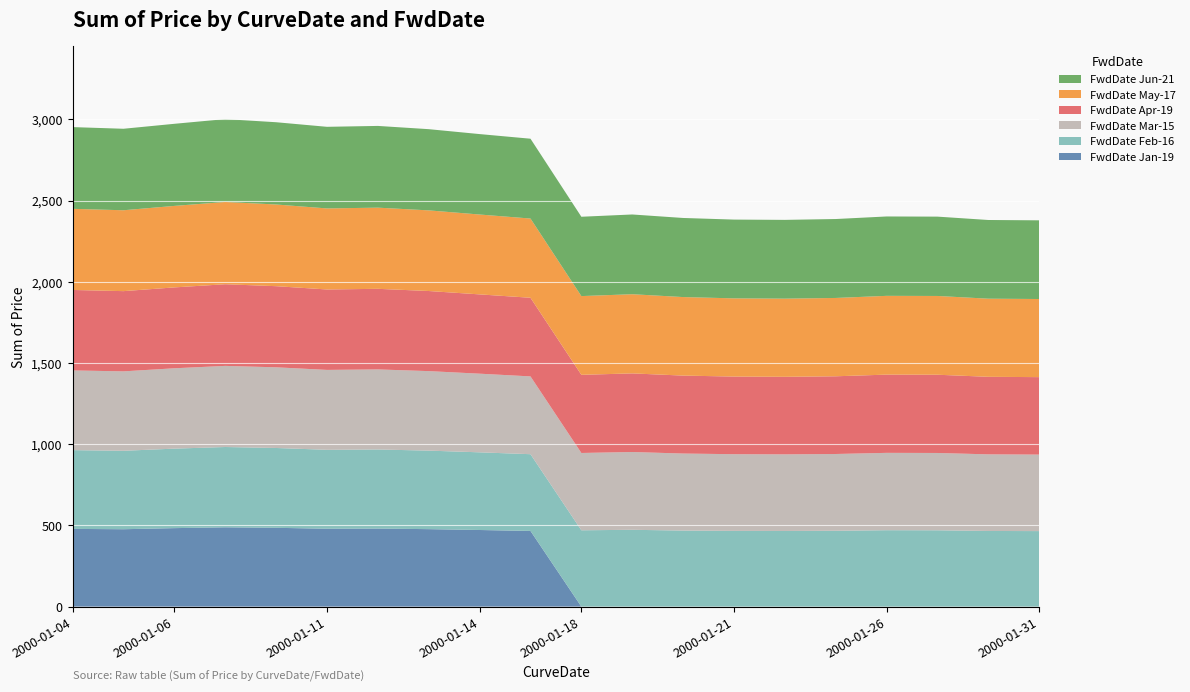

Reading left to right, list all the values displayed in this chart.

FwdDate Jan-19: 478.5	476.5	483.2	488.2	485.2	479.5	480.5	477.0	471.8	466.0	0.0	0.0	0.0	0.0	0.0	0.0	0.0	0.0	0.0	0.0
FwdDate Feb-16: 485.0	483.0	489.5	494.5	491.5	486.0	487.0	483.5	478.2	472.5	470.0	473.0	468.2	466.2	465.8	467.0	470.5	470.0	465.8	465.0
FwdDate Mar-15: 490.8	489.0	494.8	499.5	496.8	492.0	493.0	489.5	484.2	479.0	476.0	479.0	474.2	472.2	471.8	472.8	476.2	476.0	471.8	471.0
FwdDate Apr-19: 495.5	494.0	498.0	502.8	499.5	495.2	496.2	493.2	488.2	484.2	481.2	484.0	480.0	478.0	477.5	478.5	481.8	481.8	477.5	477.0
FwdDate May-17: 499.5	498.0	501.8	506.5	503.0	499.0	499.8	496.5	491.8	487.8	484.8	487.5	483.5	481.5	481.2	482.2	485.0	485.0	481.0	481.0
FwdDate Jun-21: 503.2	501.8	505.5	510.2	506.5	502.5	503.2	500.0	495.2	491.5	488.5	491.0	487.0	485.0	485.0	486.0	488.8	488.5	484.5	484.5